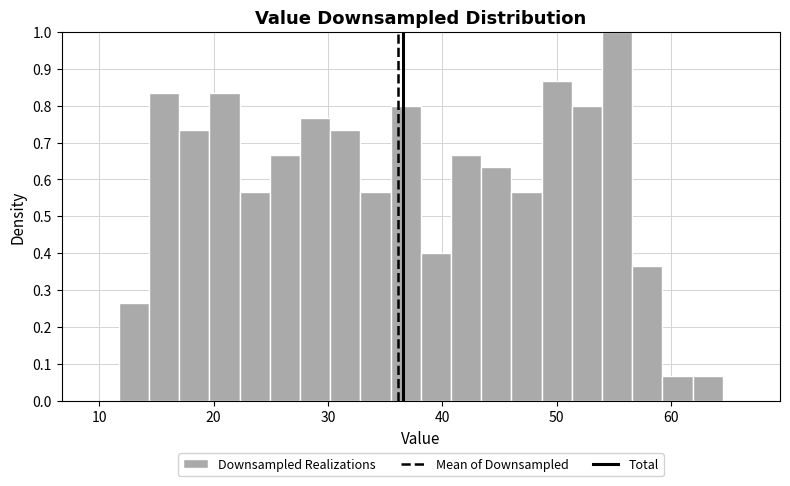

Read against the x-axis, roughly where is the centre of the tallest bar?

55